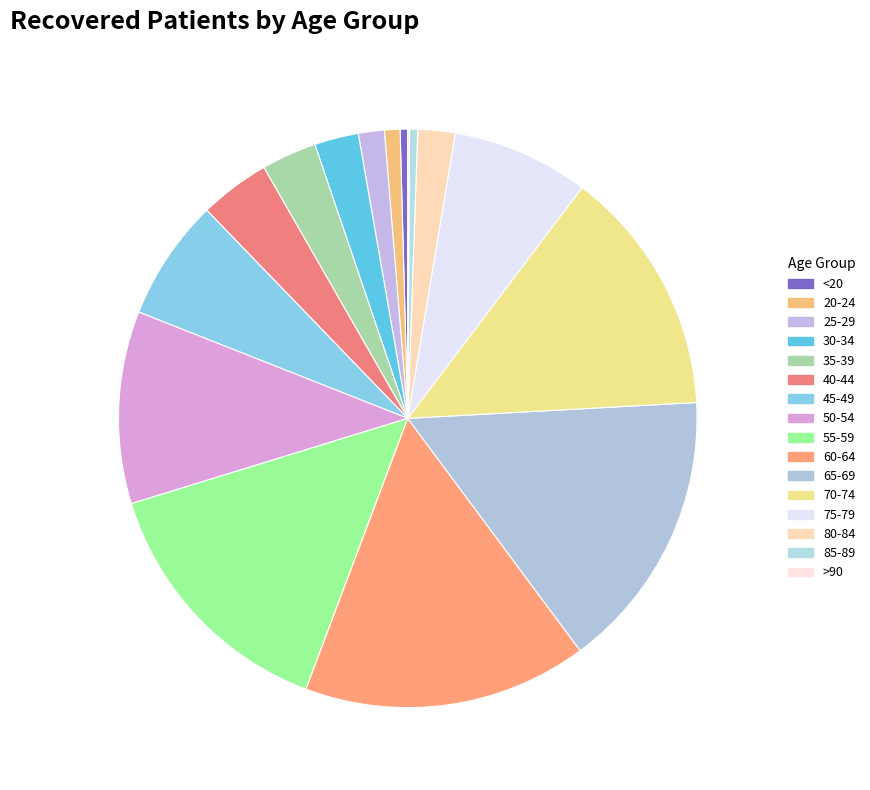

How many segments does this pie chart have?

16